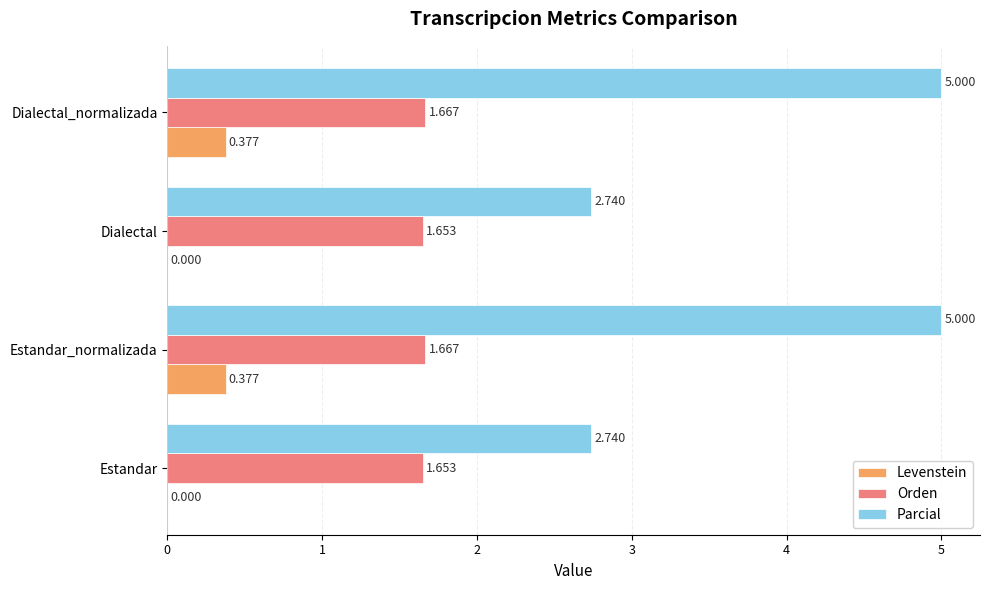

Which series has the widest spread of values?

Parcial